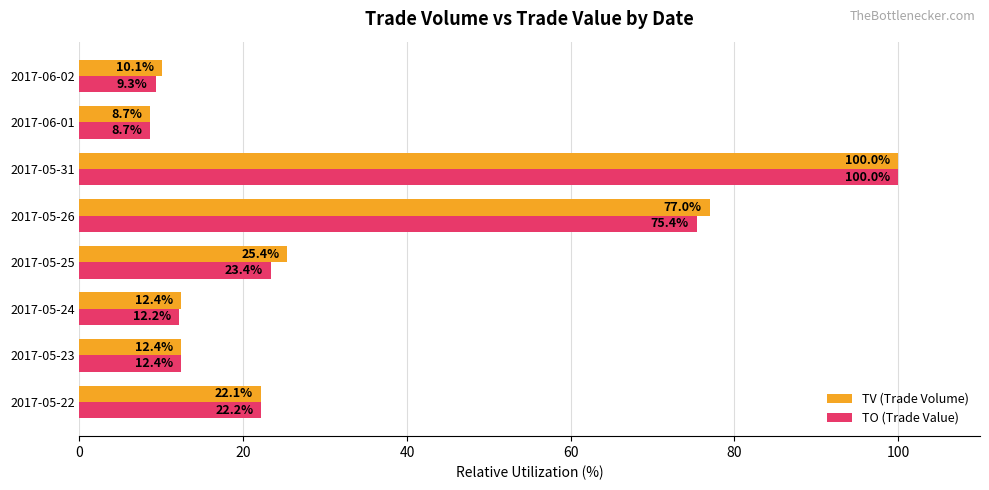

At which category is the sum across all series the highest?

2017-05-31